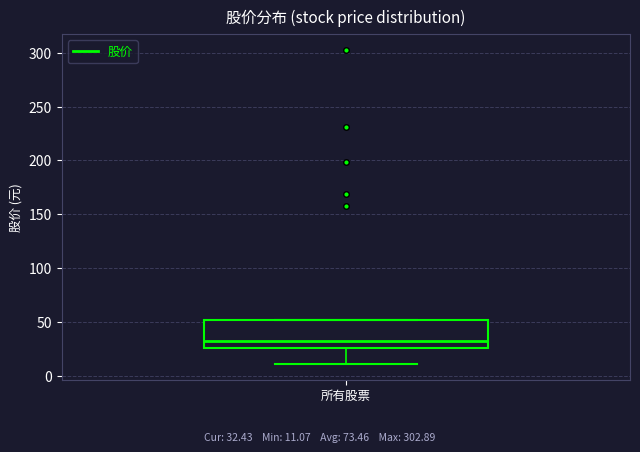

Where is the upper edge of the box for 所有股票 on the y-axis? The values are not printed on the chart, so give them approximately, as read against the axis.

50